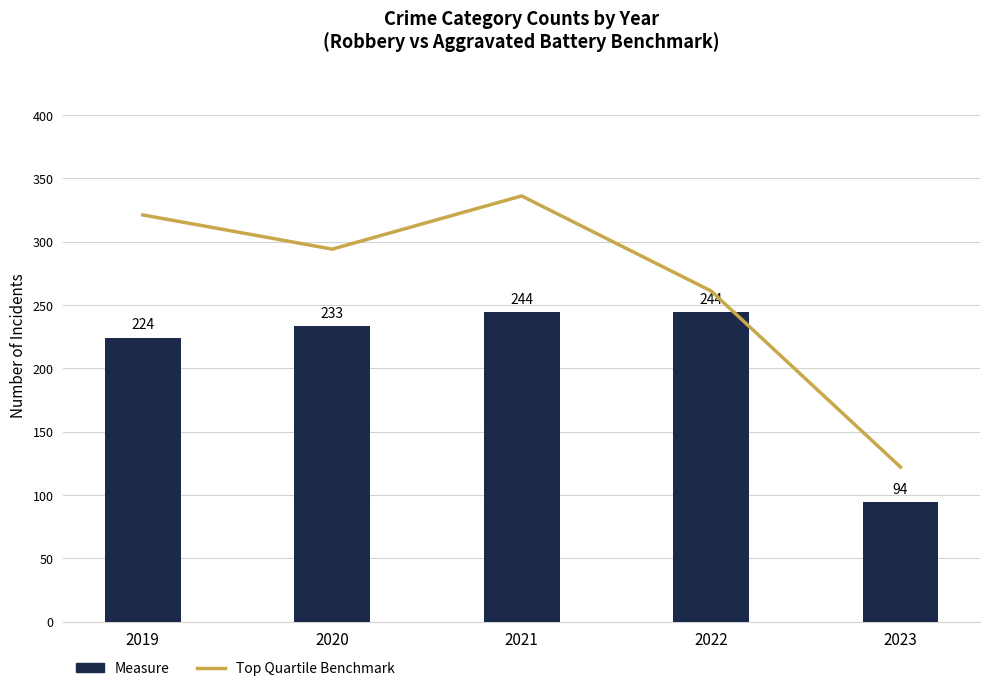

What value does the Top Quartile Benchmark series have at 2019, to the nearest 50?

300